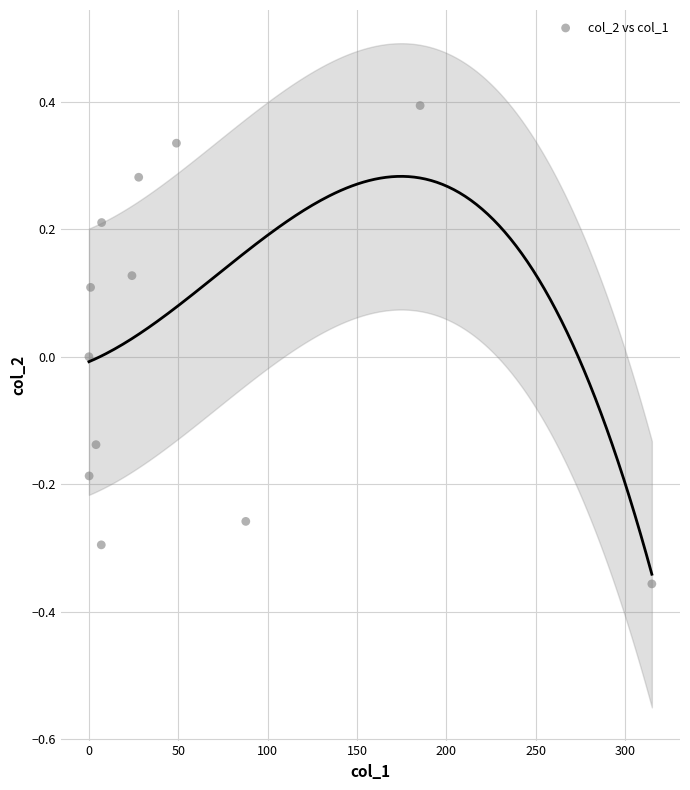

What is the average X value?

59.0